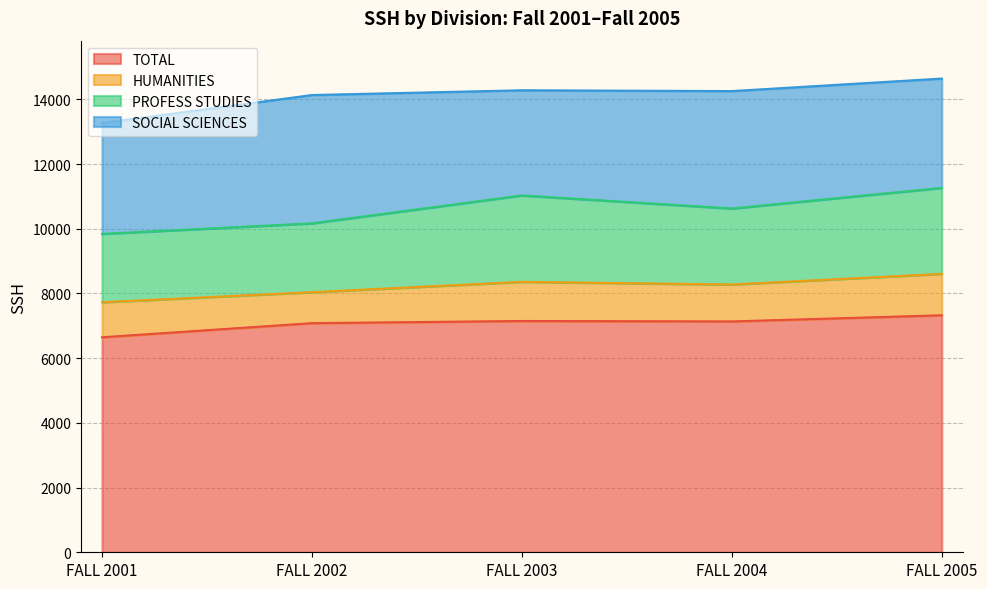

What are all the series names shown in the legend?

TOTAL, HUMANITIES, PROFESS STUDIES, SOCIAL SCIENCES